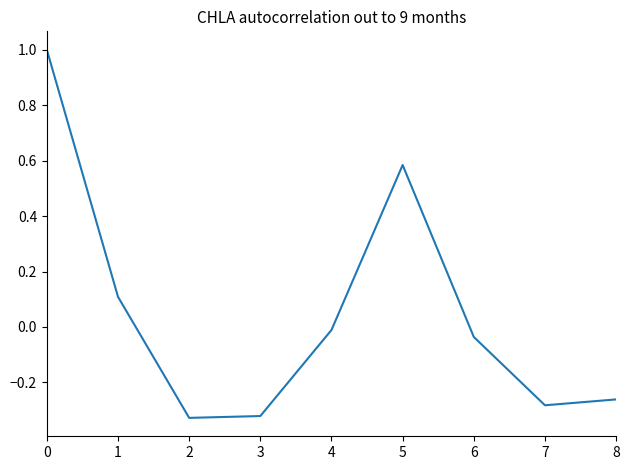

The chart shows a value of 0.1 at 1. True or false?

True